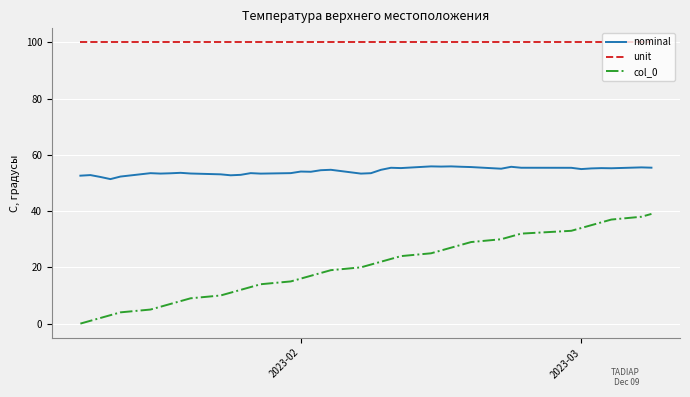

What is the maximum value shown in the chart?

100.0